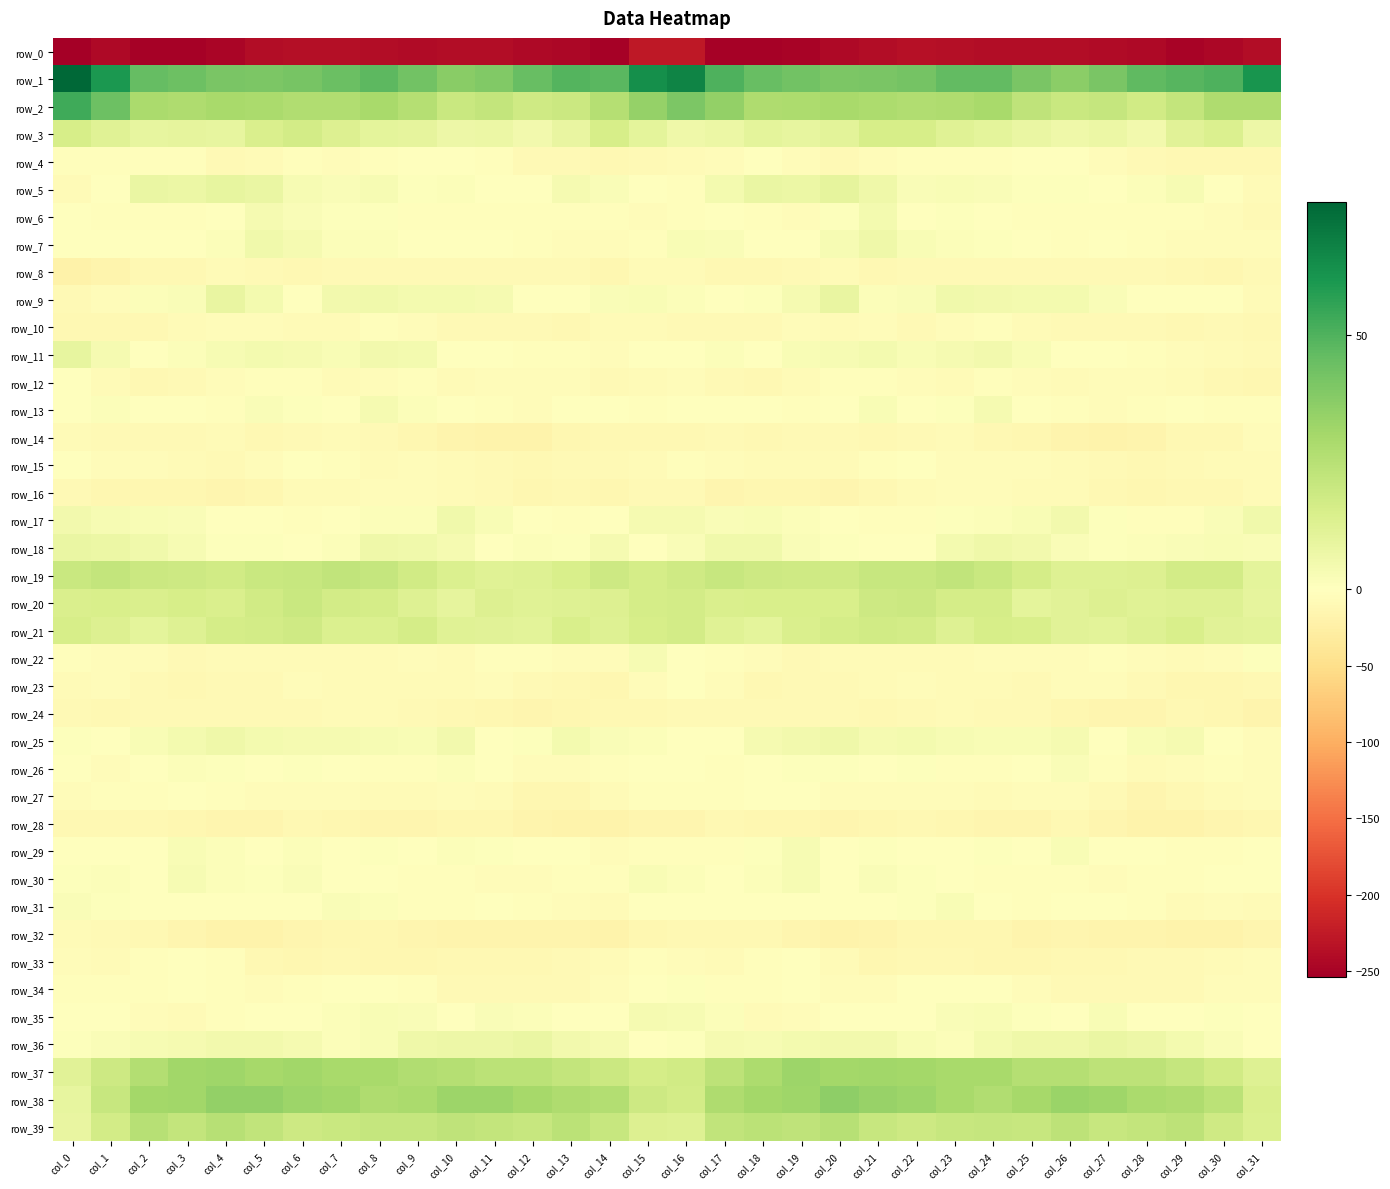

Rank the categories by row_9 value from highest to lowest.

col_20, col_4, col_8, col_23, col_24, col_7, col_9, col_10, col_5, col_26, col_25, col_19, col_11, col_15, col_3, col_22, col_27, col_14, col_21, col_16, col_2, col_18, col_30, col_17, col_6, col_29, col_13, col_28, col_12, col_1, col_31, col_0